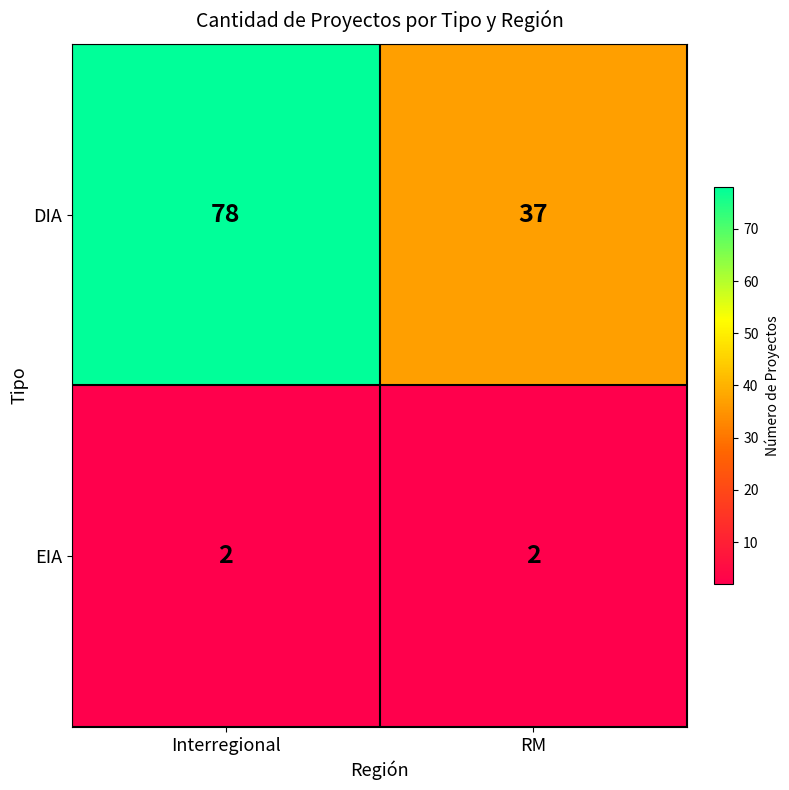

What is the sum of all DIA values?

115